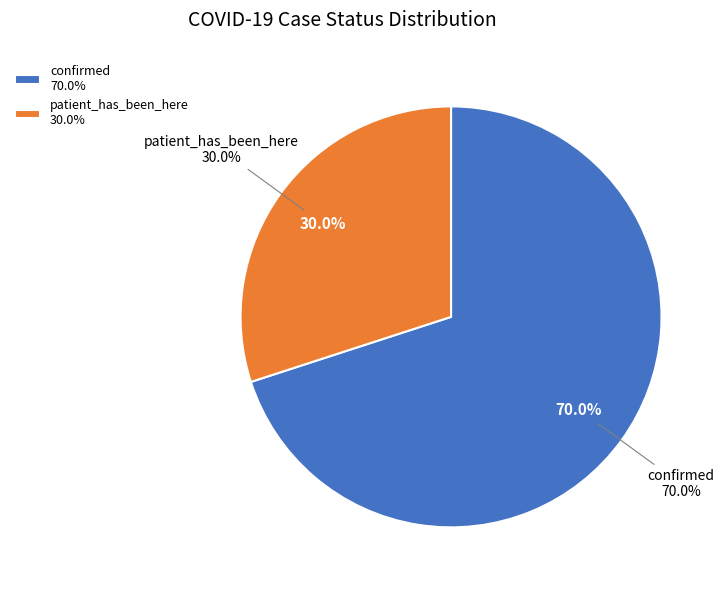

What percentage do patient_has_been_here and confirmed together represent?

100.0%